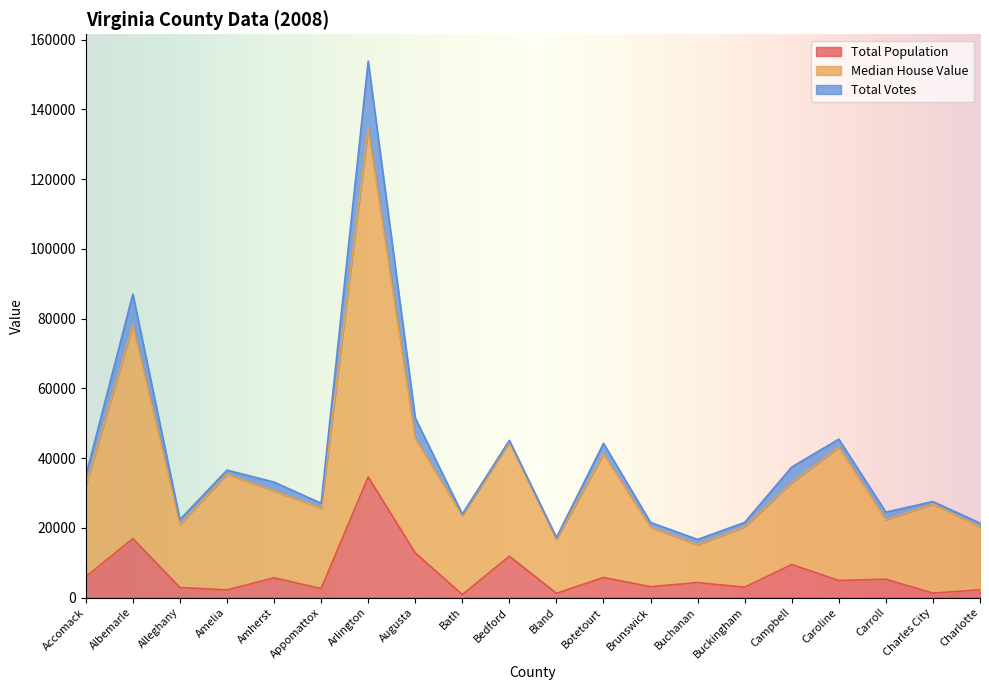

At which label is Total Population closest to 17688?

Albemarle